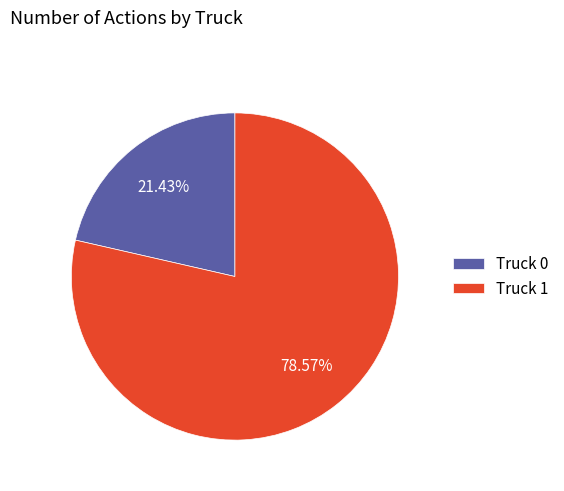

What percentage is the Truck 0 slice, to the nearest percent?

21%